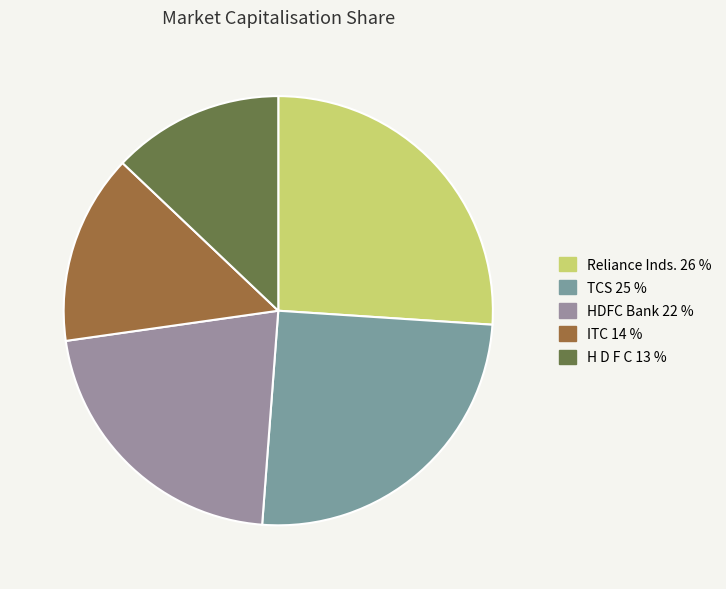

Does Reliance Inds. represent more than half of the total?

No